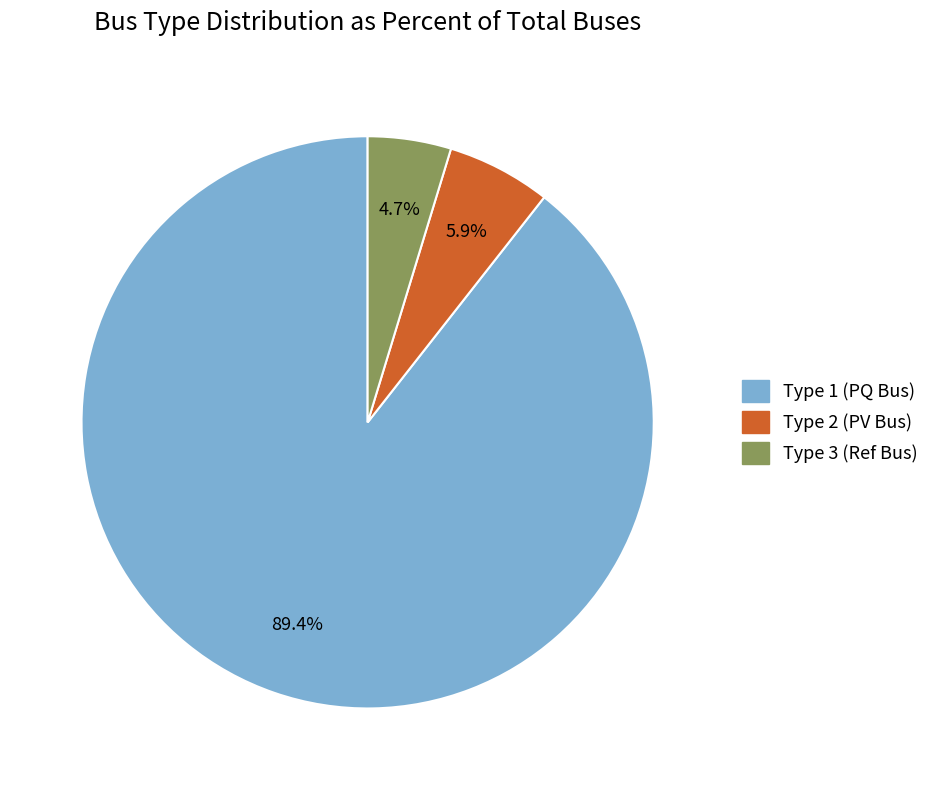

To the nearest percent, what is the difference between the largest and smallest slice percentages?

85%